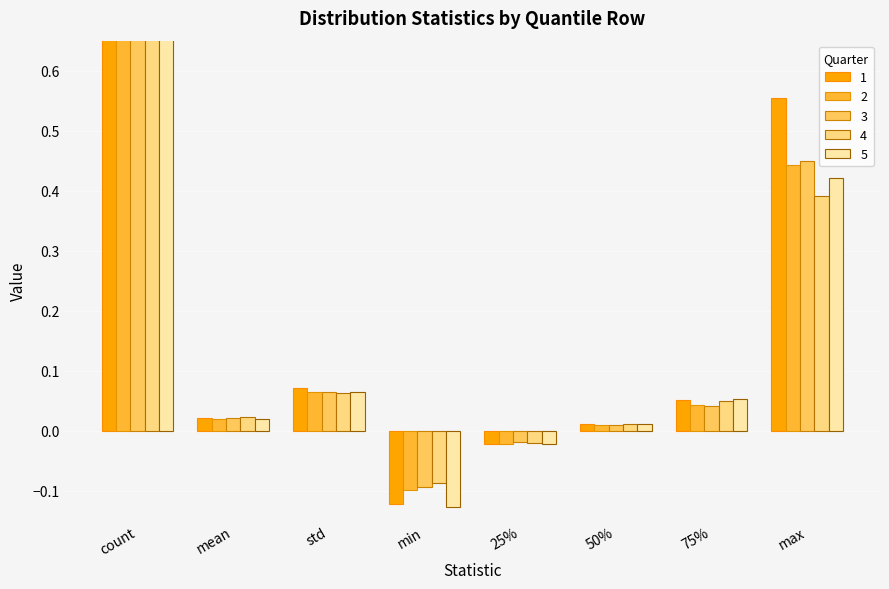

List the series in order of their peak value, highest first.

1, 2, 3, 4, 5